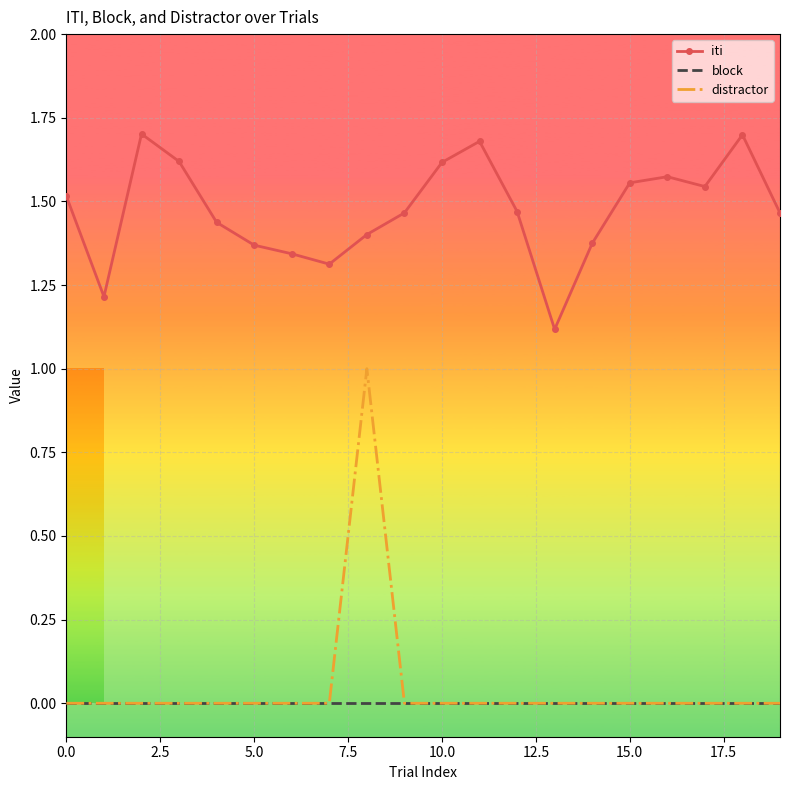

Which series has the largest range (max minus min)?

distractor